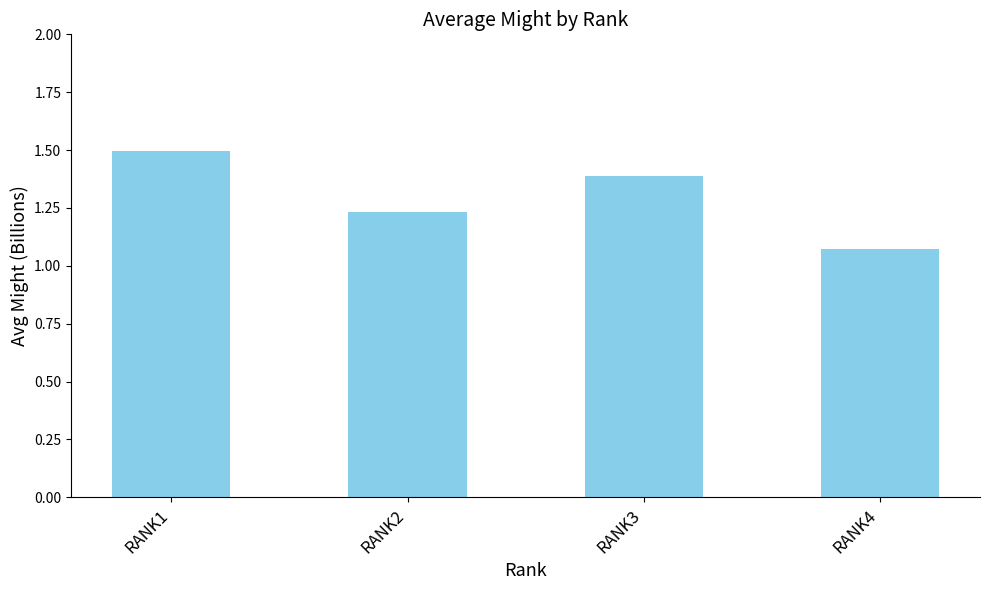

Which label corresponds to the smallest value in the chart?

RANK4